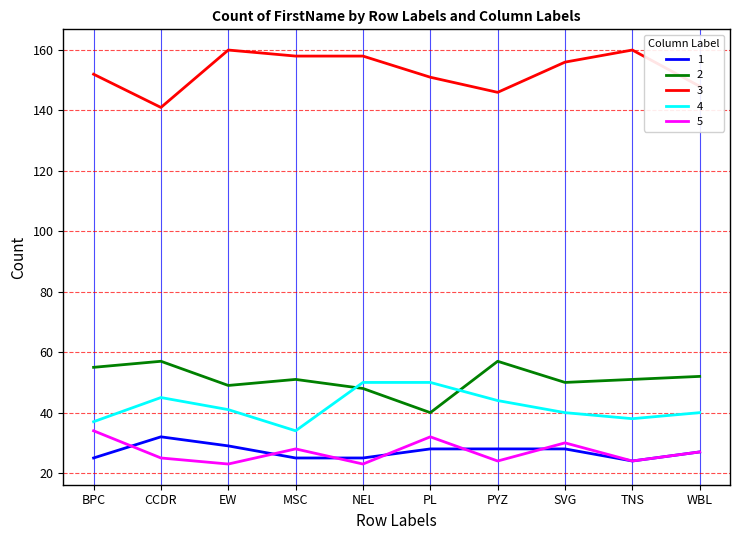

What is the maximum value shown in the chart?

160